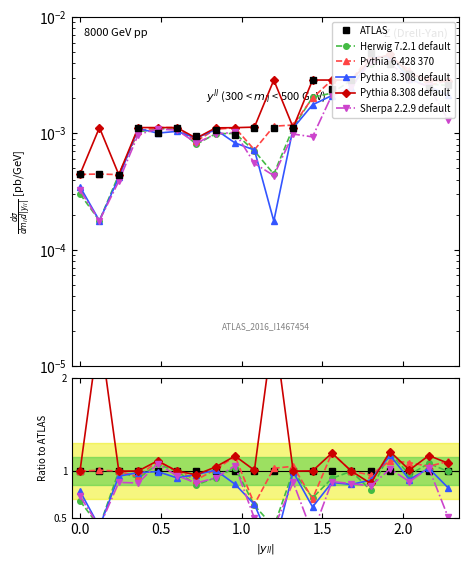

Does the chart display data point markers on the line(s)?

Yes